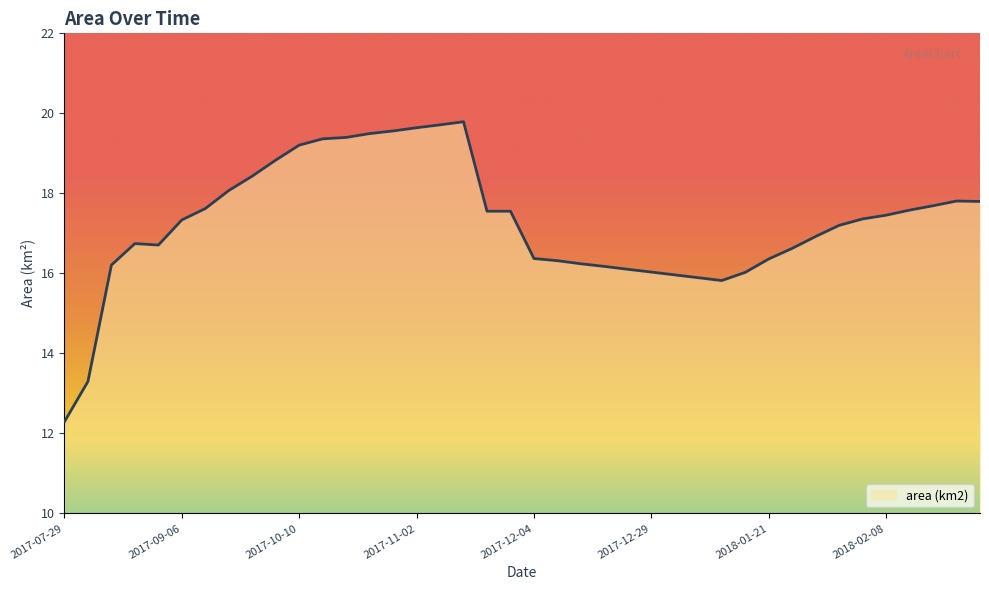

What is the difference between the maximum and minimum values?

7.5